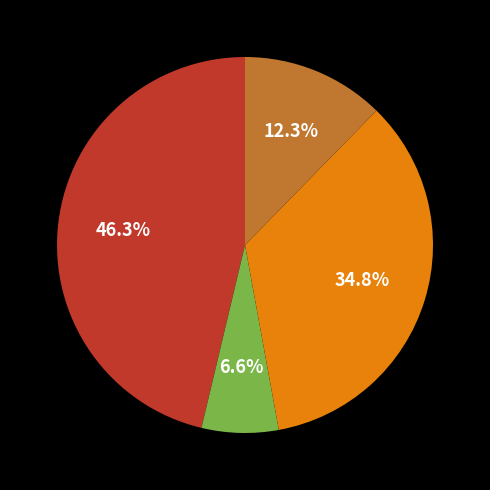

Is there any slice that represents more than half of the pie?

No